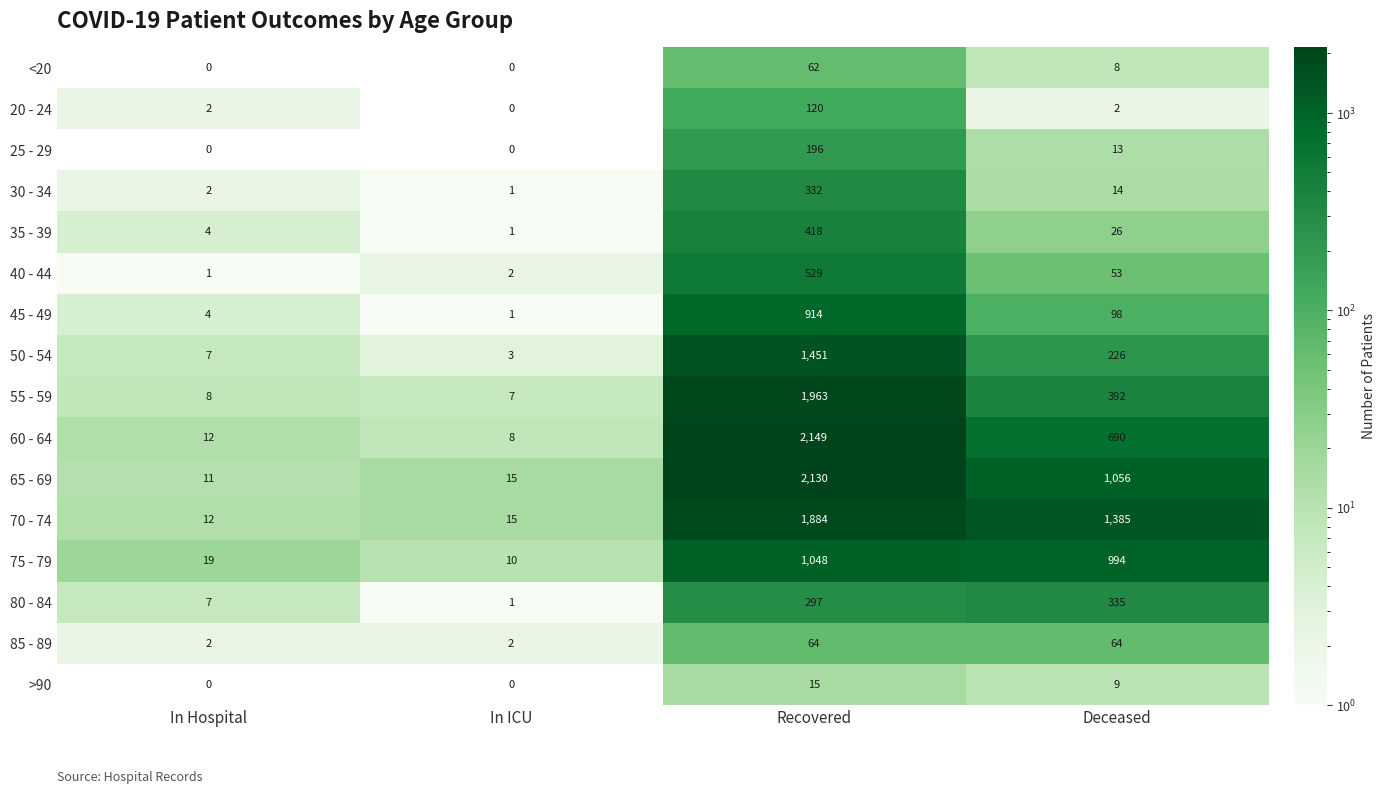

True or false: 80 - 84 has a value of 468 at Deceased.

False